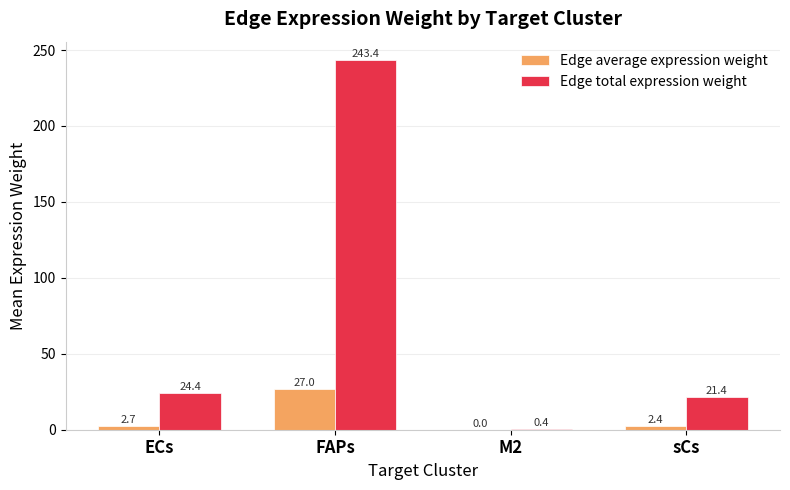

What is the highest value of the Edge total expression weight series?

243.4